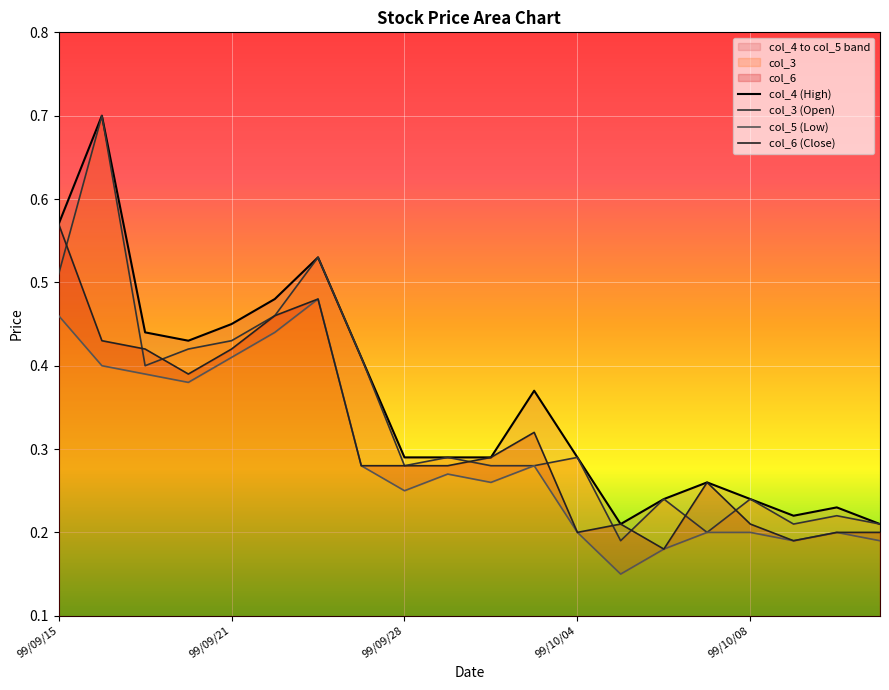

How many categories are shown in the chart?

20